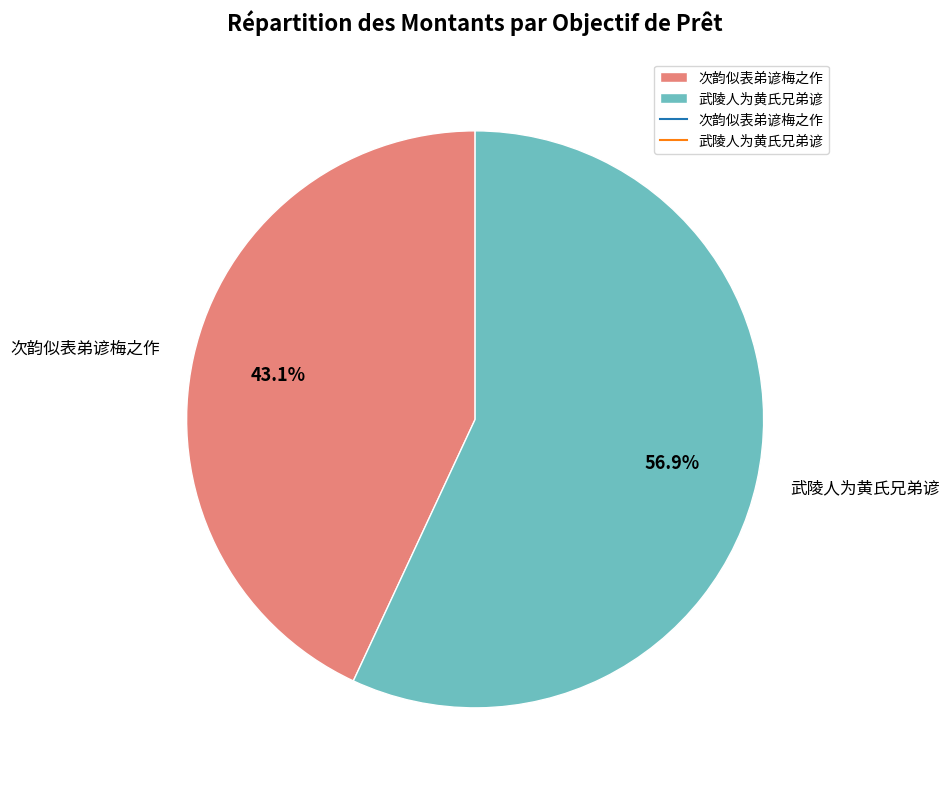

Which slice is the largest?

武陵人为黄氏兄弟谚